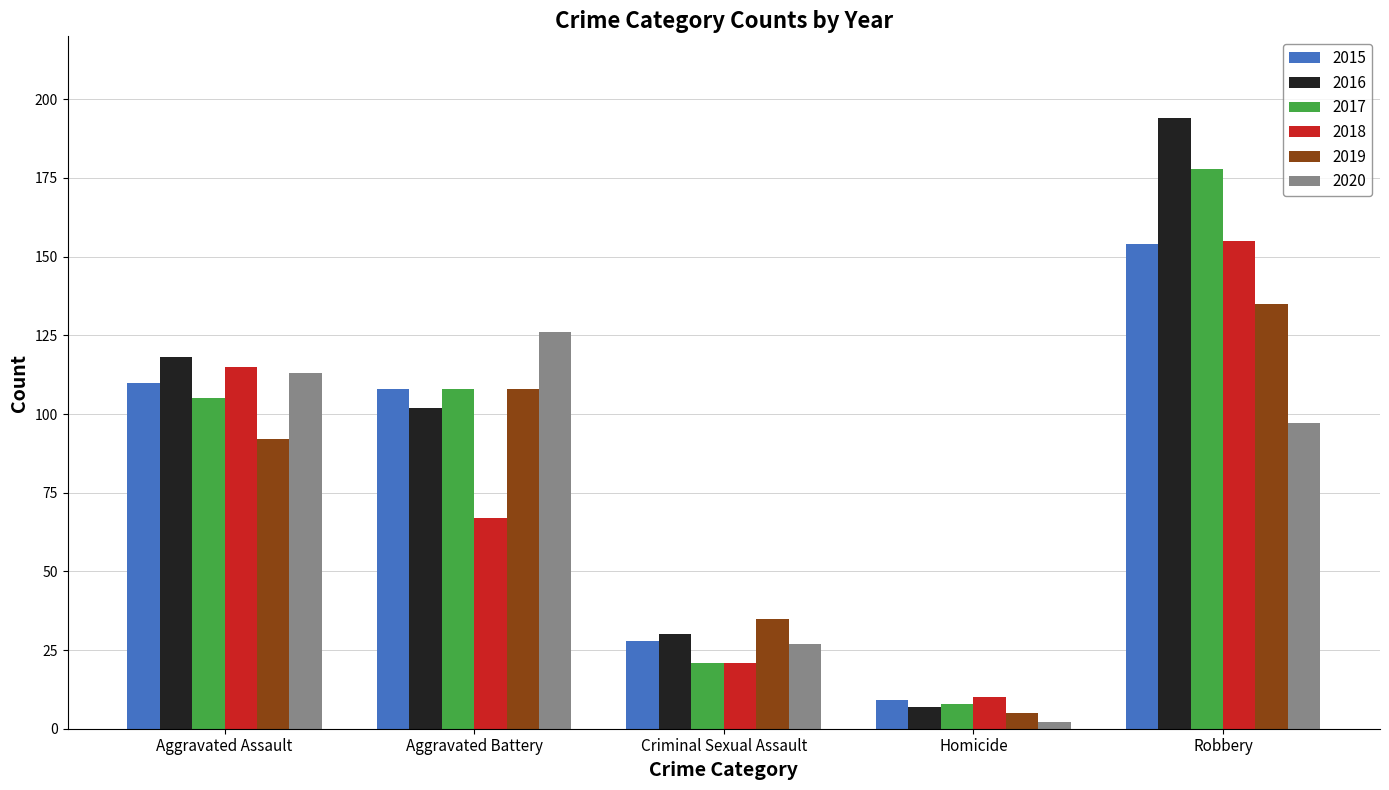

What are all the series names shown in the legend?

2015, 2016, 2017, 2018, 2019, 2020